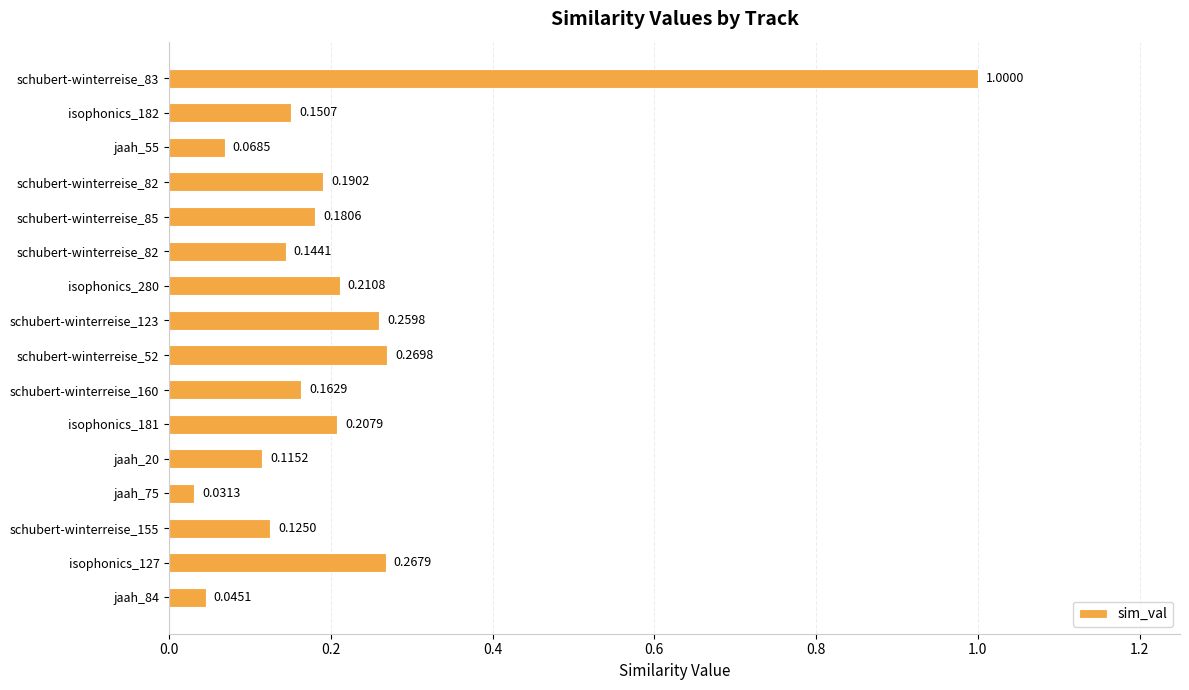

How many bars are there in total?

16